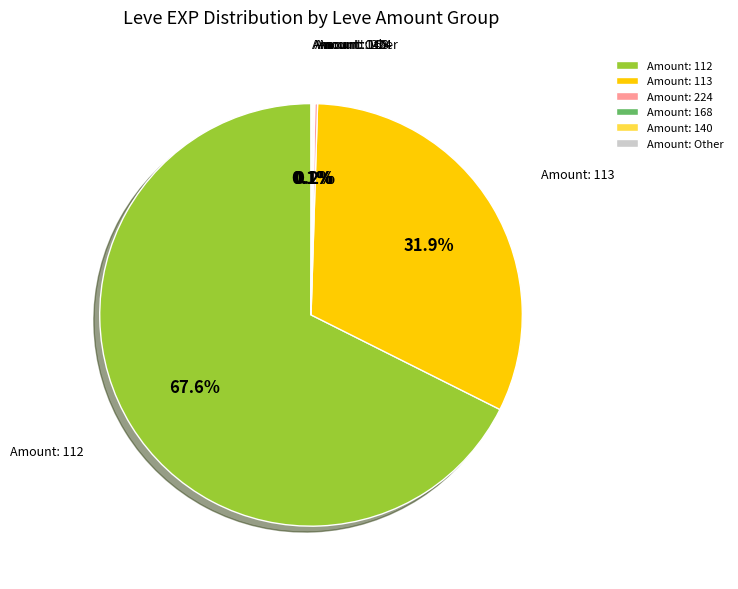

What percentage is NOT represented by Amount: 113?

68.1%